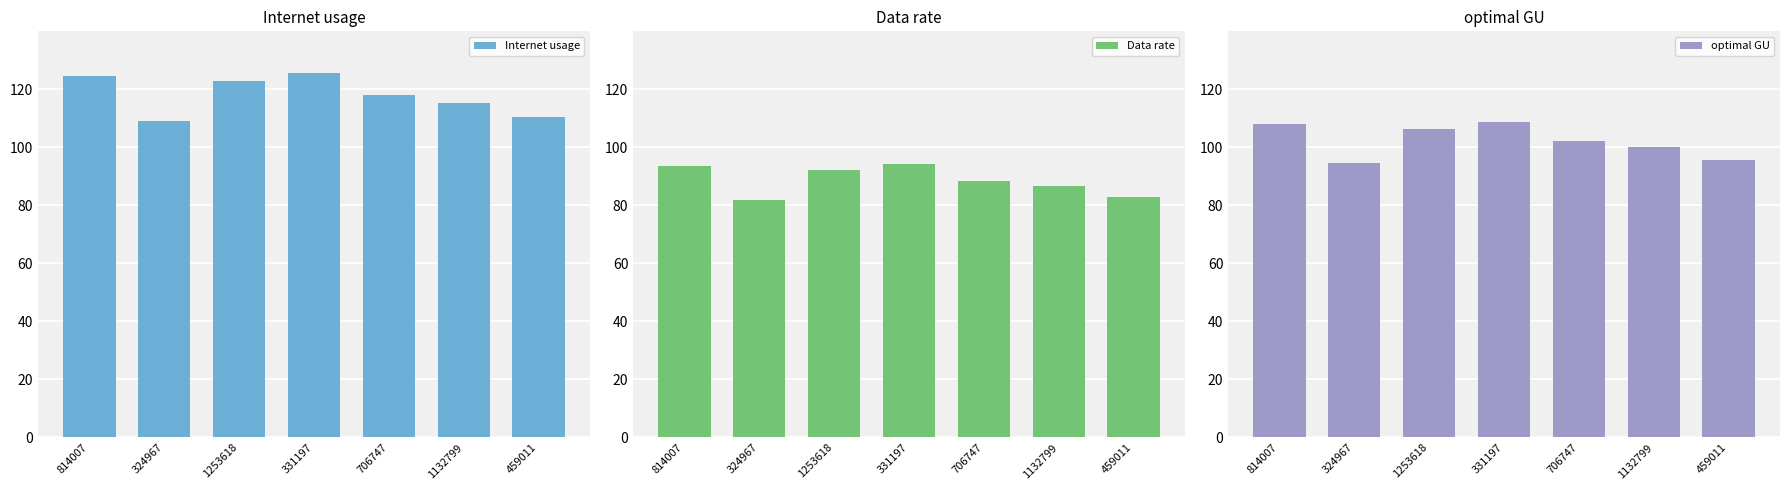

How many groups of bars are there?

7